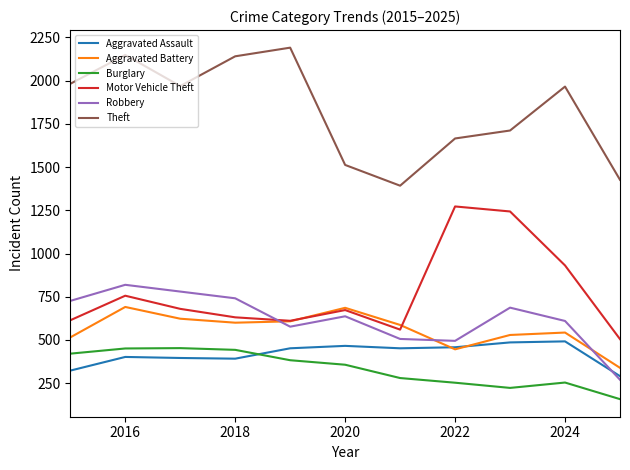

What is the greatest value displayed?

2190